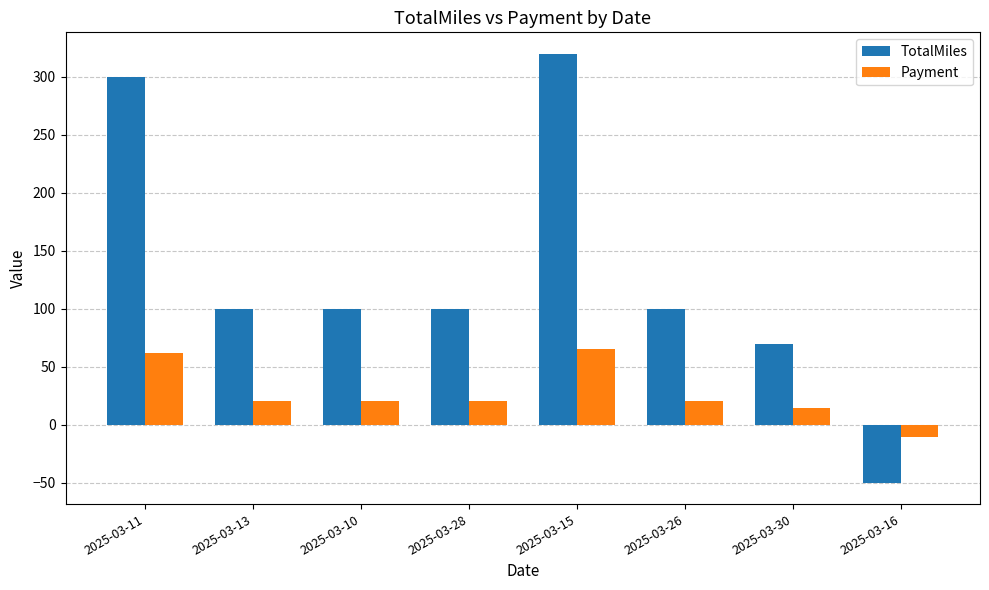

Which series has the widest spread of values?

TotalMiles